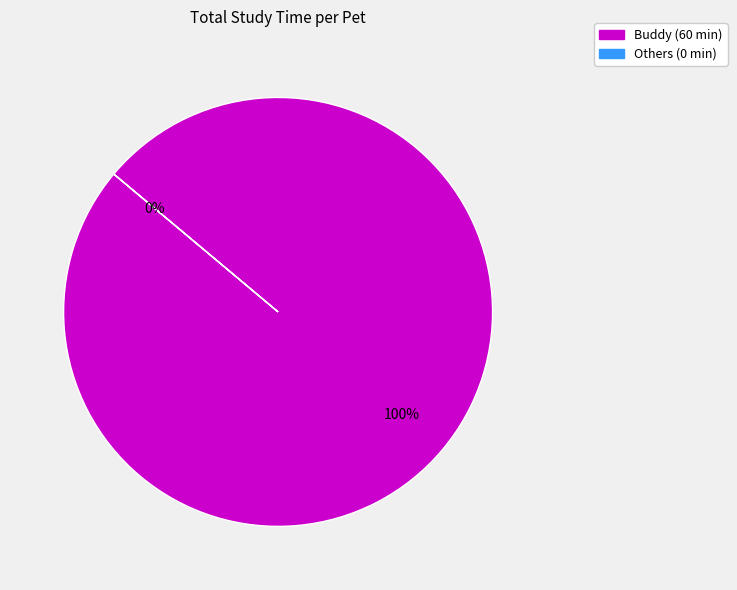

Which category has the biggest portion of the pie?

Buddy